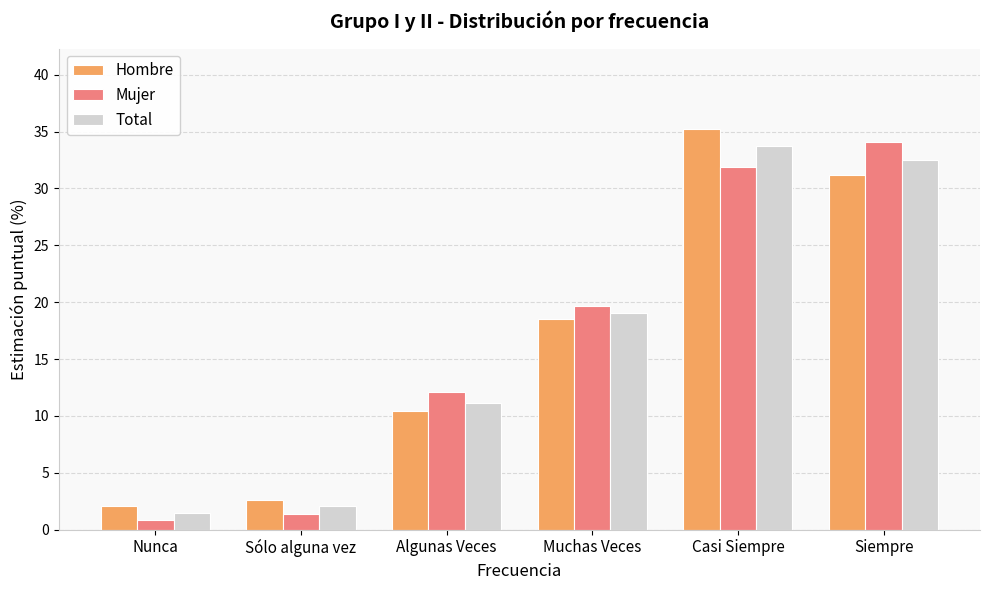

True or false: Hombre has a value of 2.0 at Nunca.

True